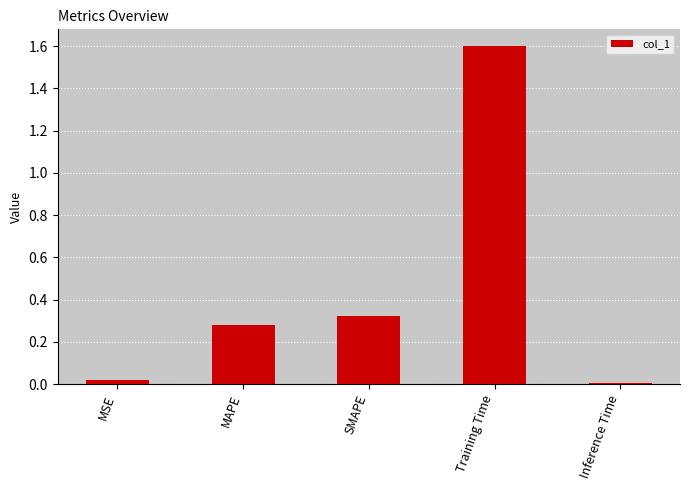

How many series are shown in this chart?

1